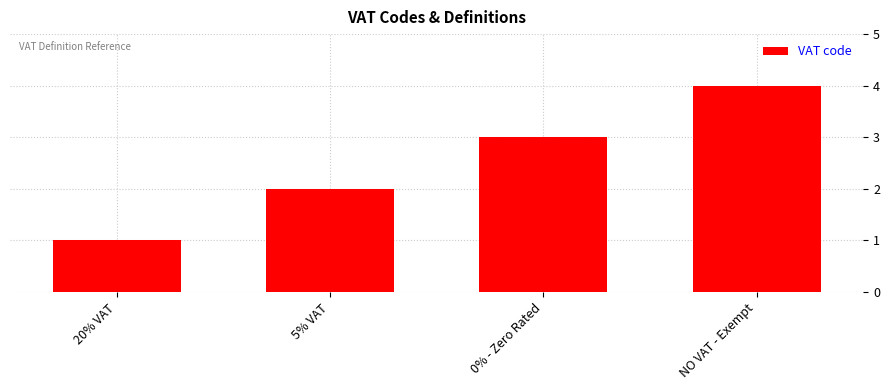

At which category does the chart reach its peak across all series?

NO VAT - Exempt